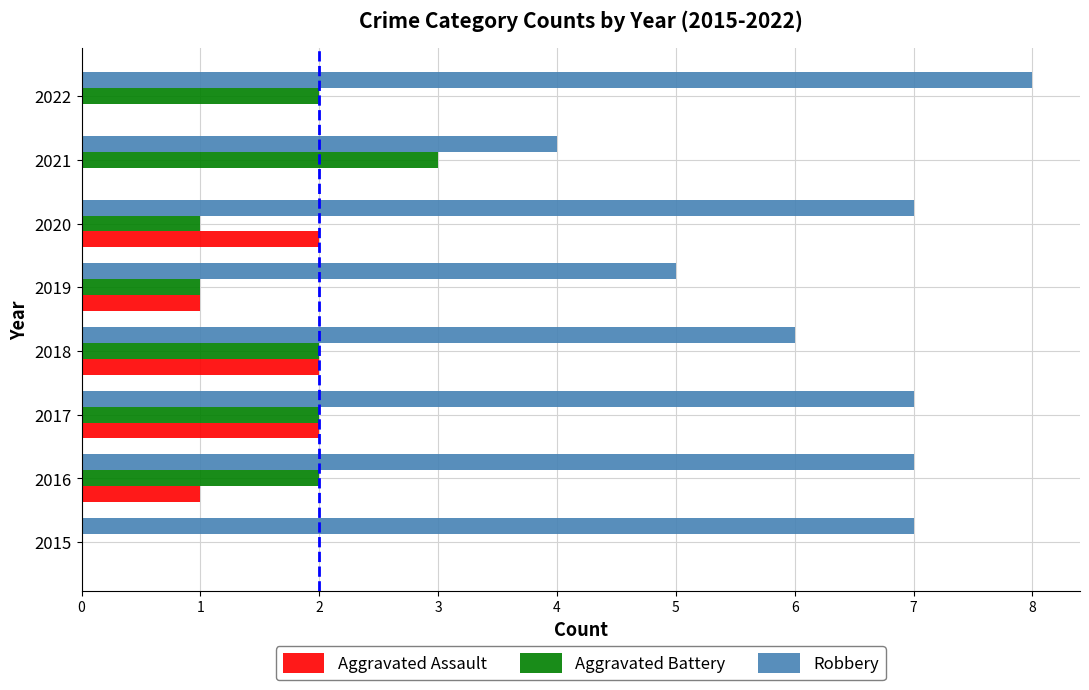

Read the Robbery value at 2019.

5